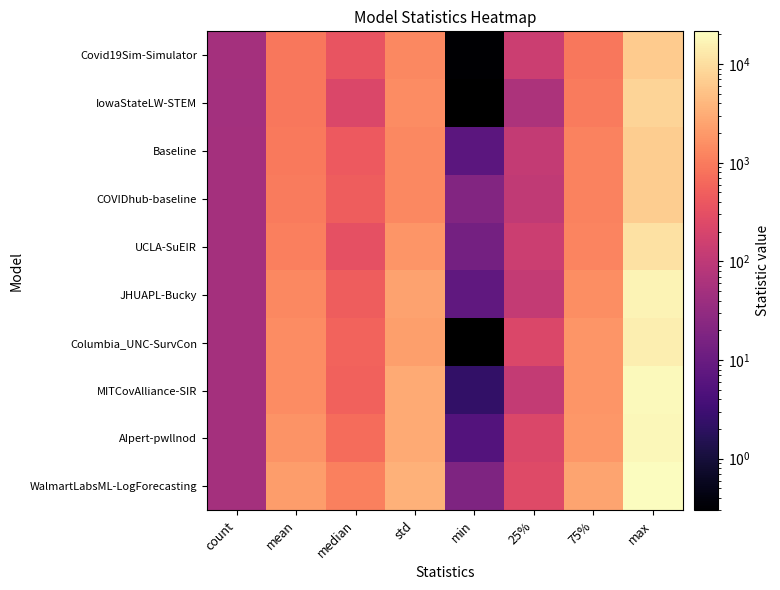

Which has a higher value, min or max?

max